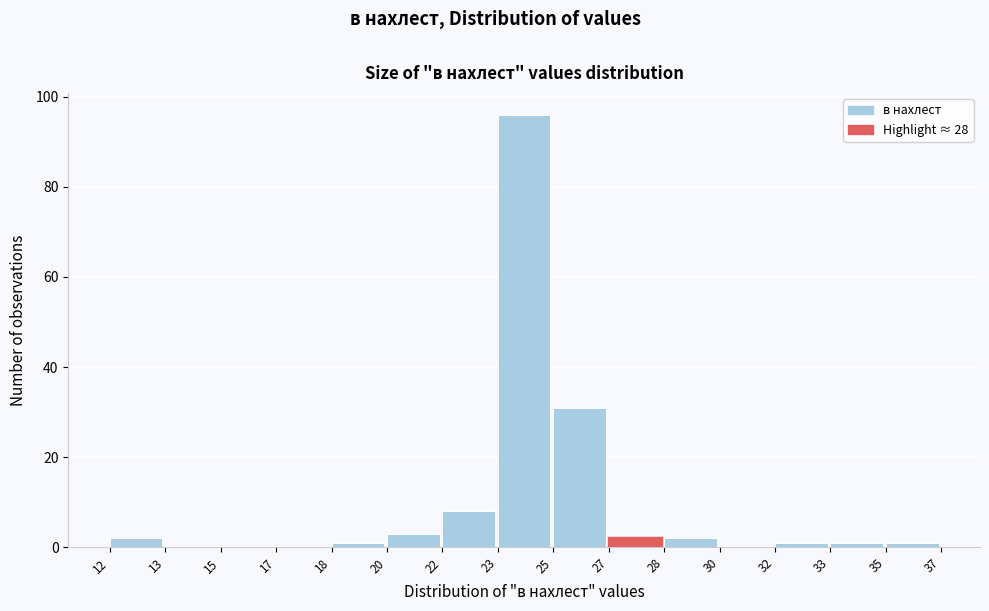

Reading left to right, transcribe all the data shown in this chart.

12=2	13=0	15=0	17=0	18=1	20=3	22=8	23=96	25=31	27=2	28=2	30=0	32=1	33=1	35=1